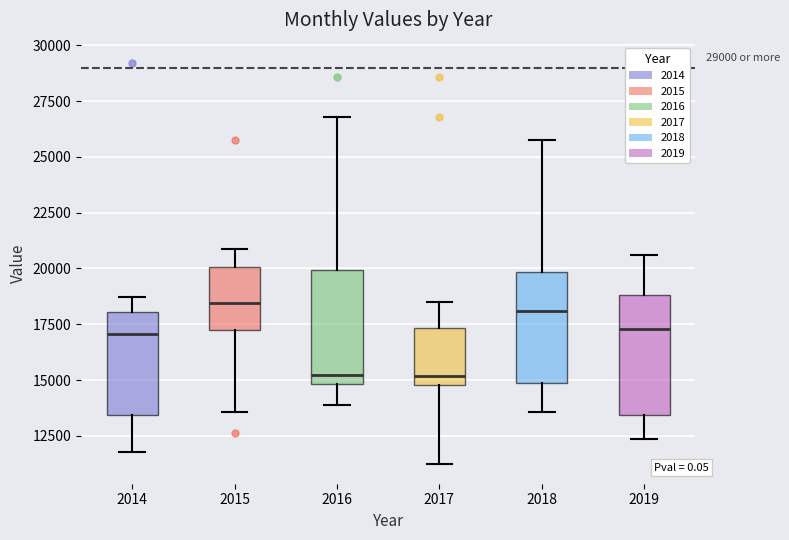

Reading left to right, read every box against the y-axis: the position of its median line, the range the box covers, and the ends of its whiskers. The values are not printed on the chart, so give them approximately, as read against the axis.

2014: median 17000, box 13500 to 18000, whiskers 12000 to 18500
2015: median 18500, box 17500 to 20000, whiskers 13500 to 21000
2016: median 15000 (just above the box's lower edge), box 15000 to 20000, whiskers 14000 to 27000
2017: median 15000 (just above the box's lower edge), box 15000 to 17500, whiskers 11500 to 18500
2018: median 18000, box 15000 to 20000, whiskers 13500 to 26000
2019: median 17500, box 13500 to 19000, whiskers 12500 to 20500